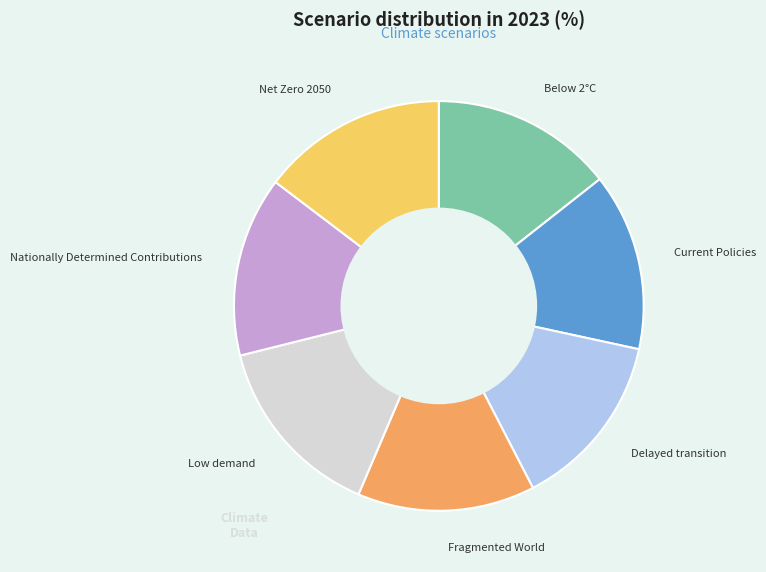

Is it true that Net Zero 2050 is 15% of the pie?

True